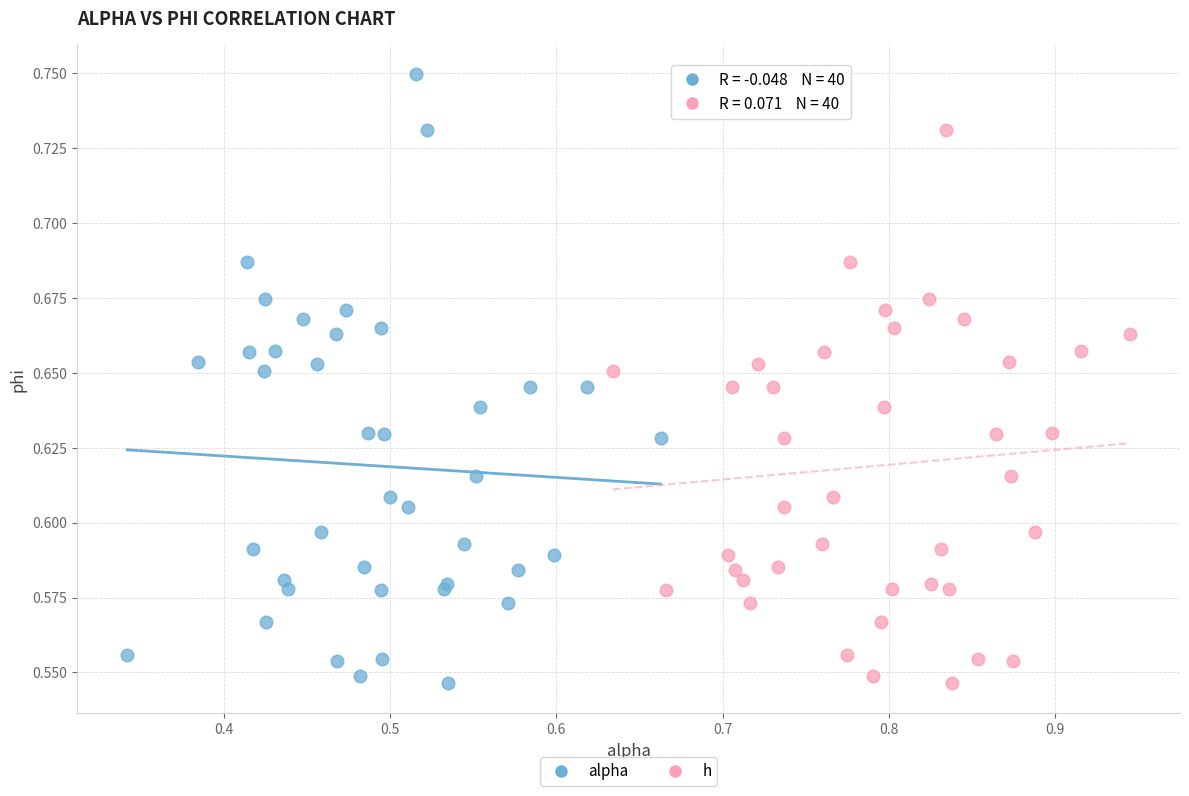

What are all the series names shown in the legend?

alpha, h